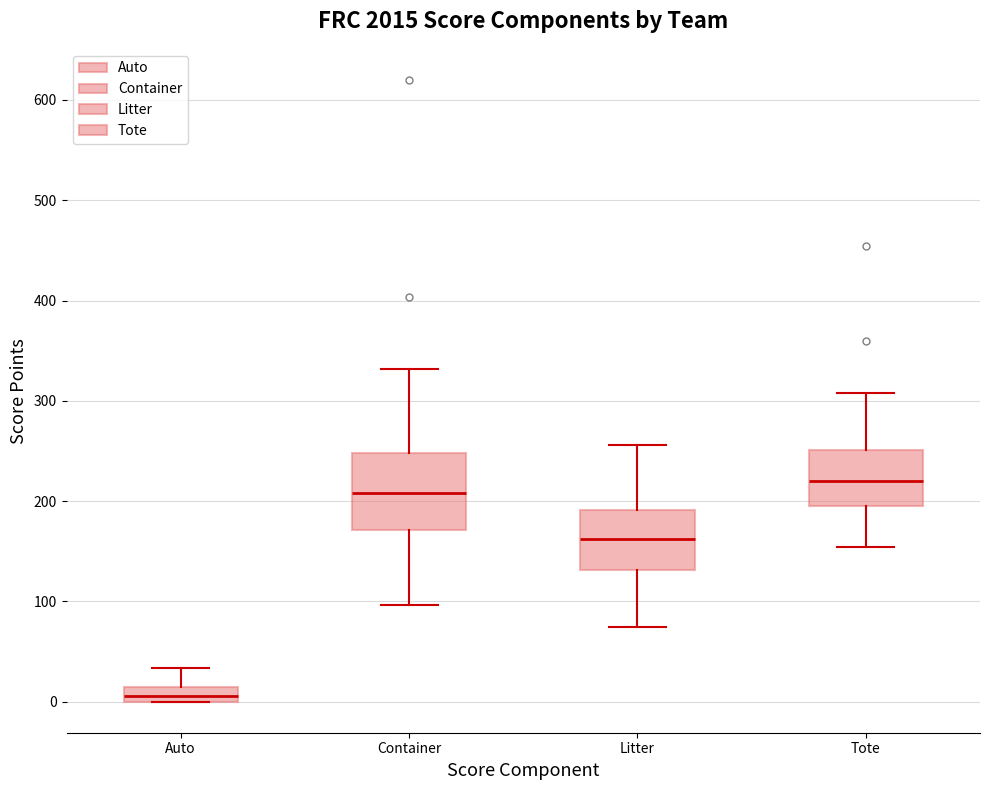

Where does the median line of the box for Container sit on the y-axis? The values are not printed on the chart, so give them approximately, as read against the axis.

210